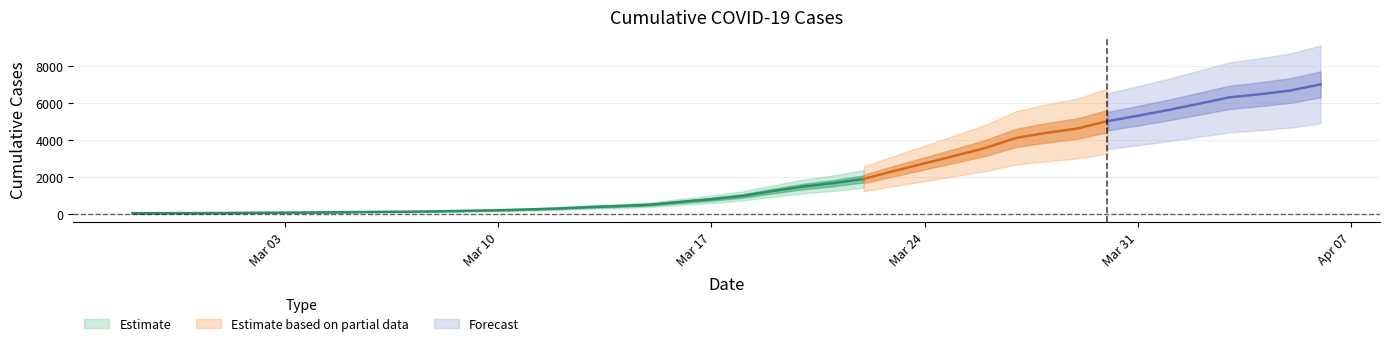

True or false: the data has more than 1 interior local peaks.

False